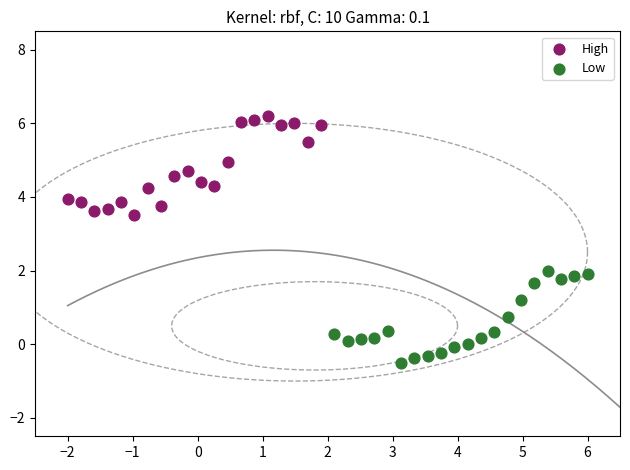

Which series reaches the minimum Y coordinate?

Low